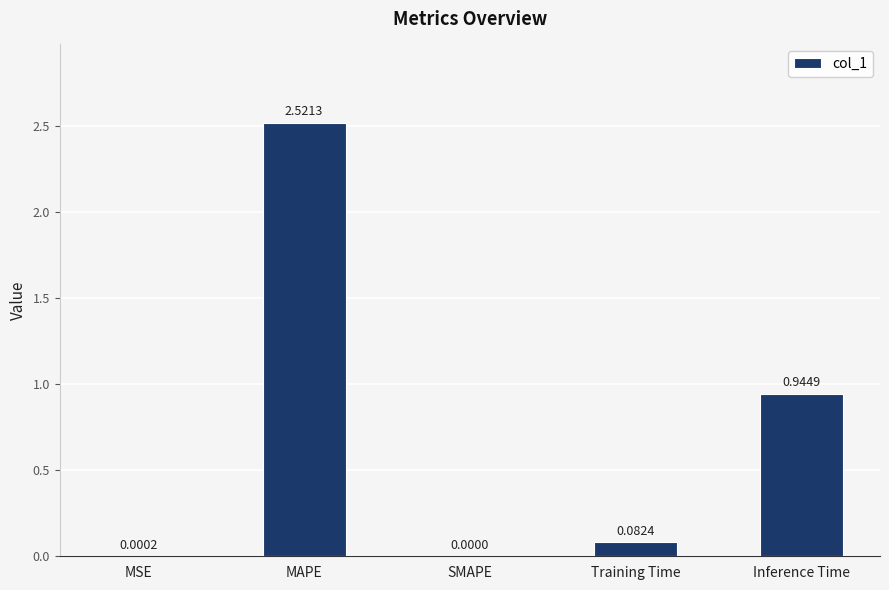

Where is the data nearest to the value 1?

Inference Time